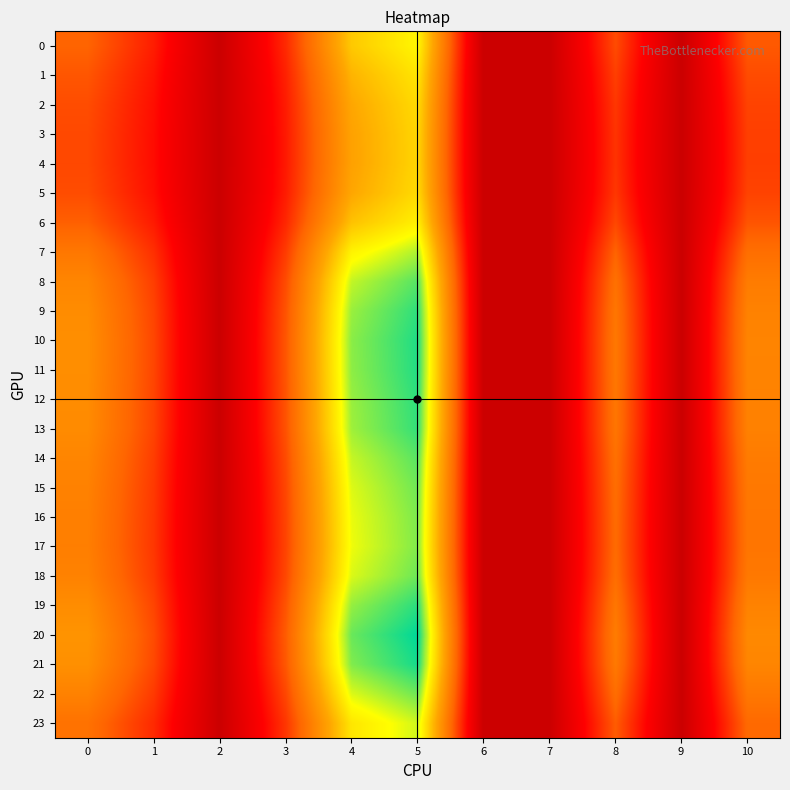

What is the spread (max minus min) of values at 5?

13.1